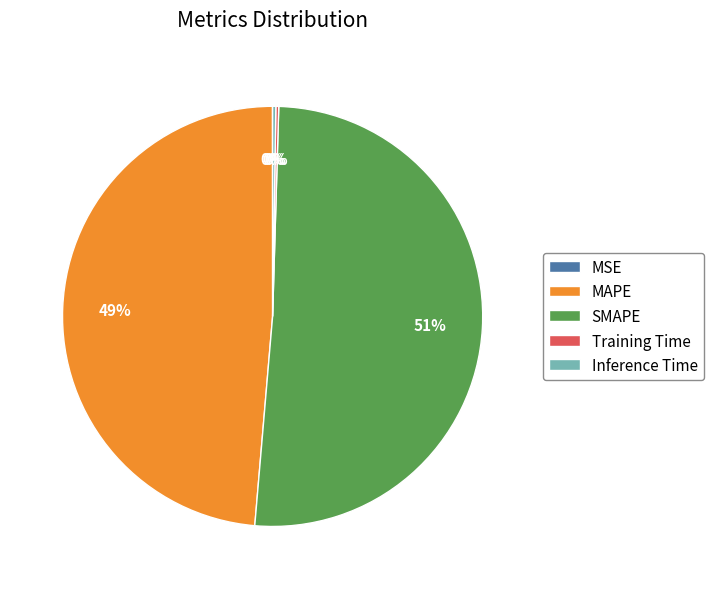

Is it true that SMAPE is 62% of the pie?

False